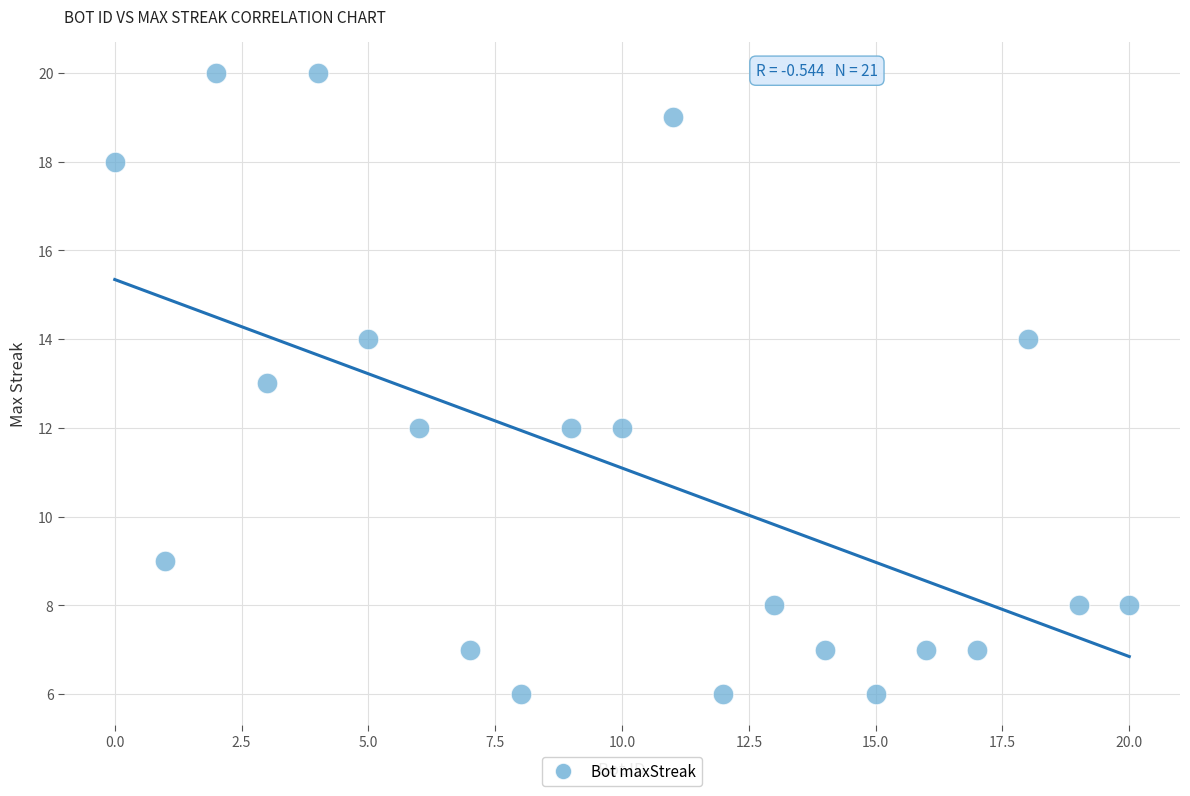

What is the range of X values (max minus min)?

20